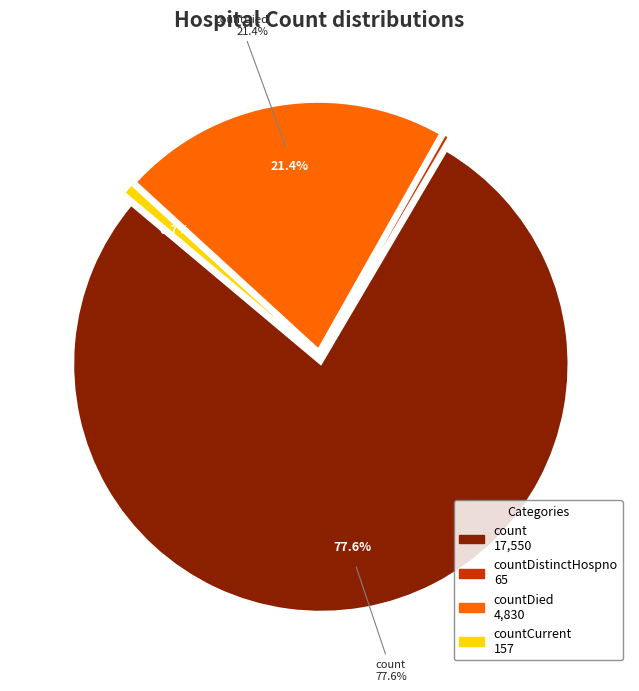

Count the number of slices in the pie.

5